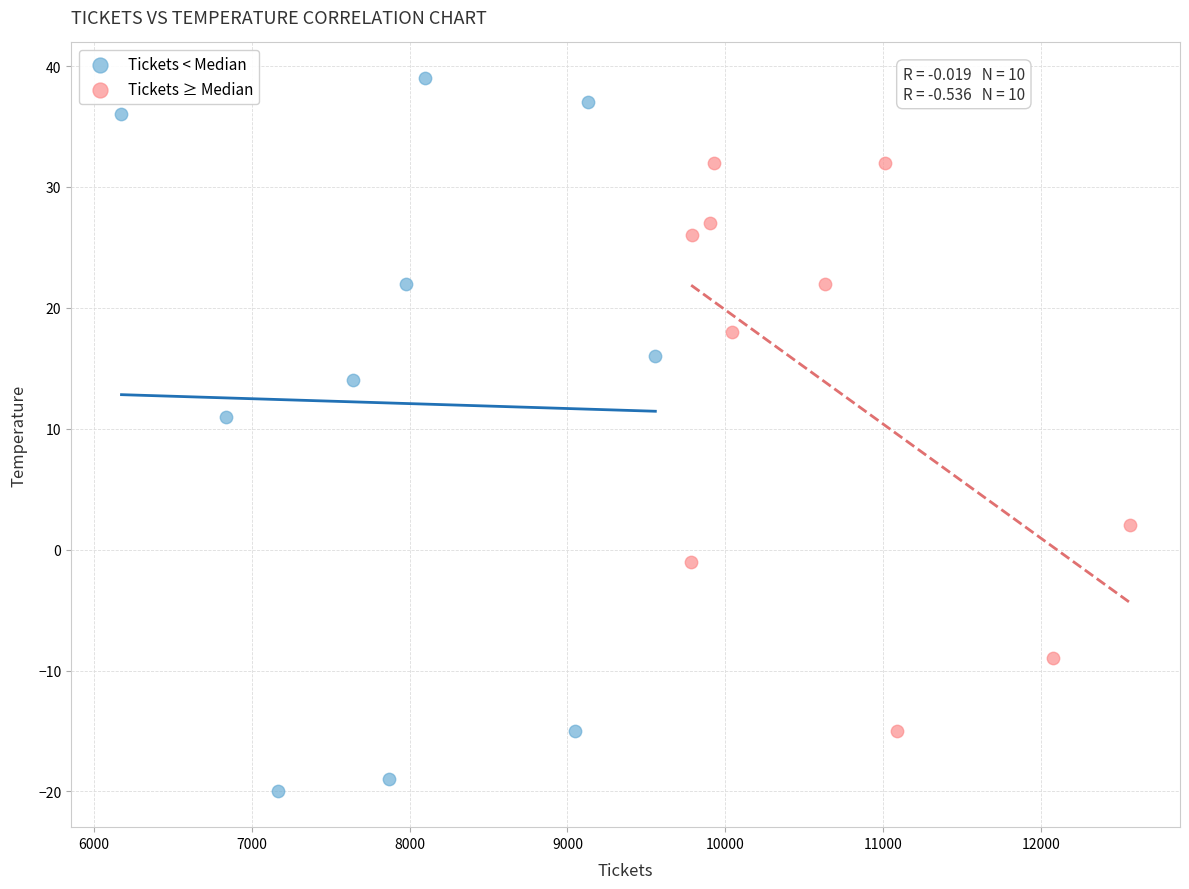

Which series contains the lowest Y value?

Tickets < Median